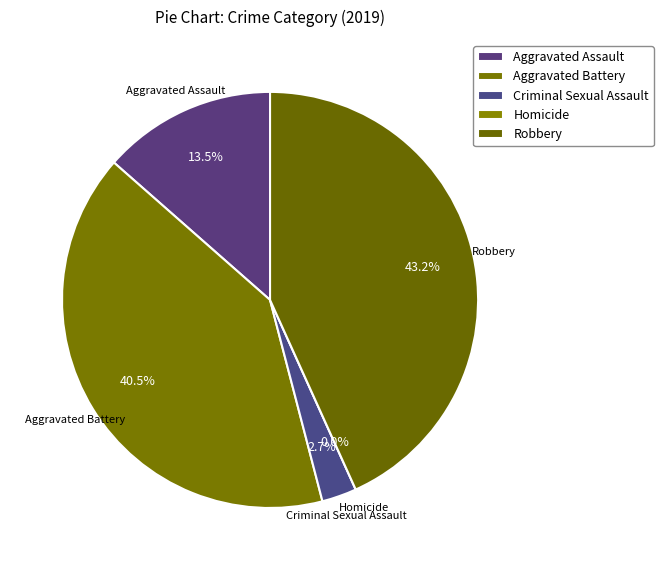

Is Homicide the majority of the pie?

No